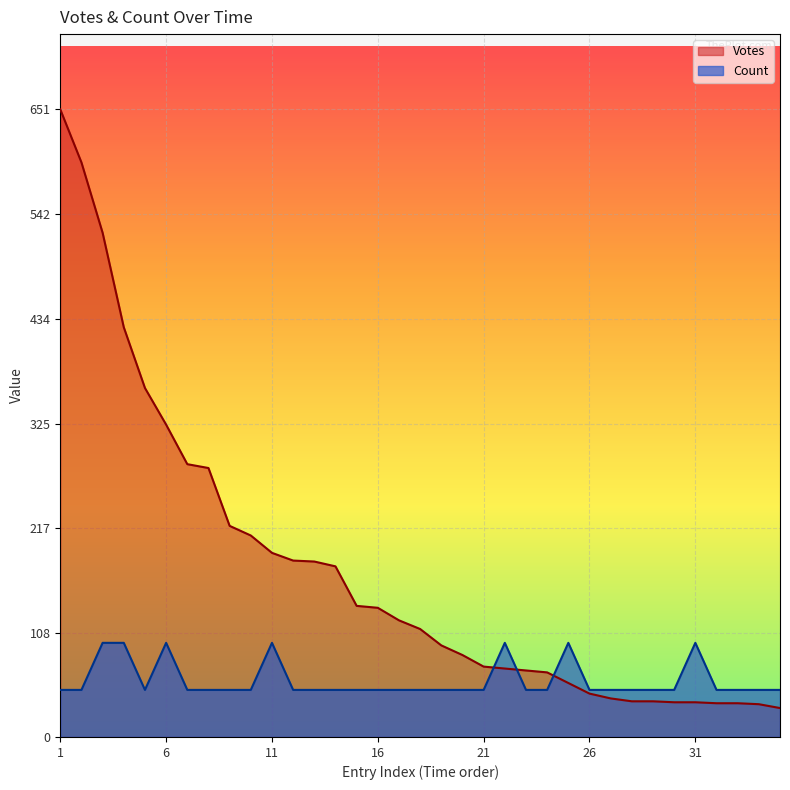

Where do Count and Votes first cross each other?

21 and 22